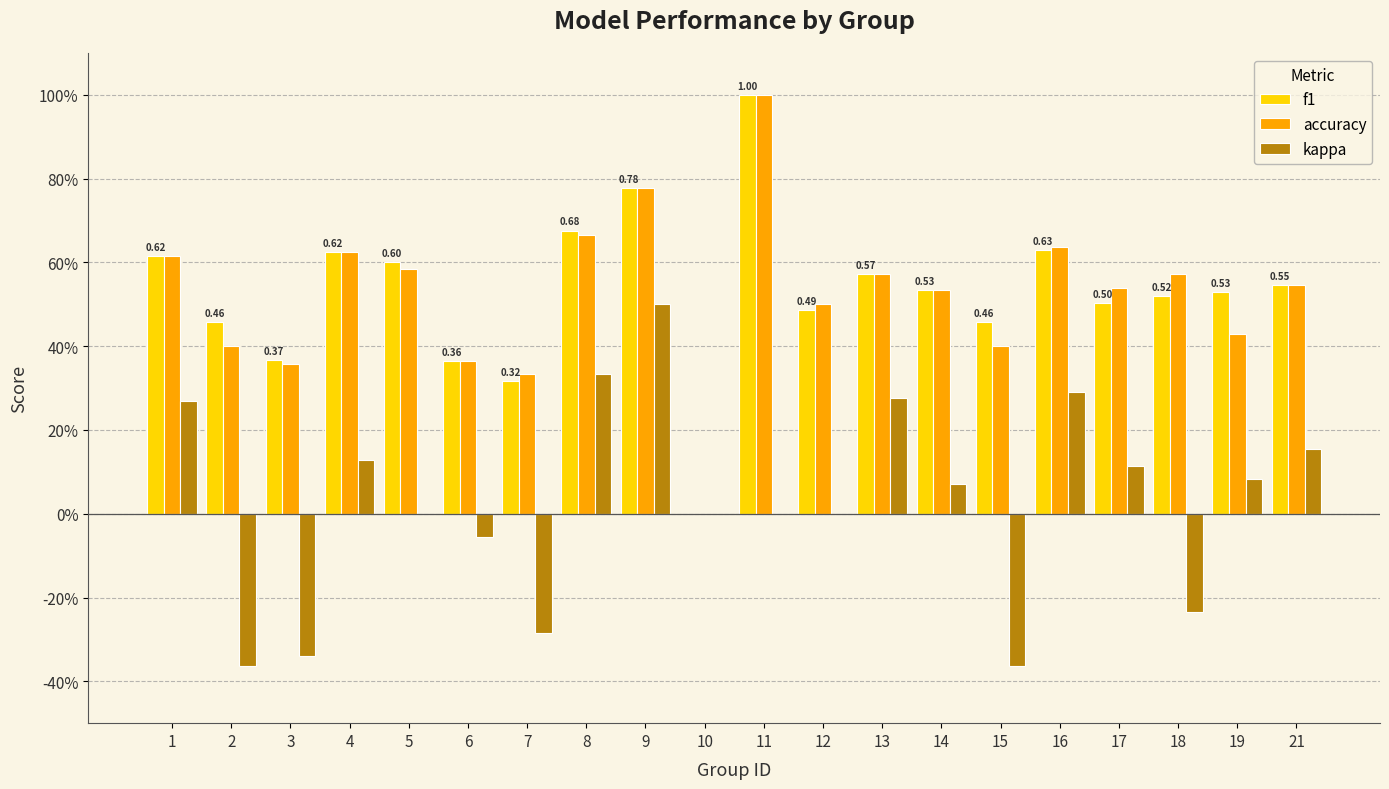

Reading left to right, transcribe all the data shown in this chart.

f1: 1=0.6	2=0.5	3=0.4	4=0.6	5=0.6	6=0.4	7=0.3	8=0.7	9=0.8	10=0.0	11=1.0	12=0.5	13=0.6	14=0.5	15=0.5	16=0.6	17=0.5	18=0.5	19=0.5	21=0.5
accuracy: 1=0.6	2=0.4	3=0.4	4=0.6	5=0.6	6=0.4	7=0.3	8=0.7	9=0.8	10=0.0	11=1.0	12=0.5	13=0.6	14=0.5	15=0.4	16=0.6	17=0.5	18=0.6	19=0.4	21=0.5
kappa: 1=0.3	2=-0.4	3=-0.3	4=0.1	5=0.0	6=-0.1	7=-0.3	8=0.3	9=0.5	10=0.0	11=0.0	12=0.0	13=0.3	14=0.1	15=-0.4	16=0.3	17=0.1	18=-0.2	19=0.1	21=0.2